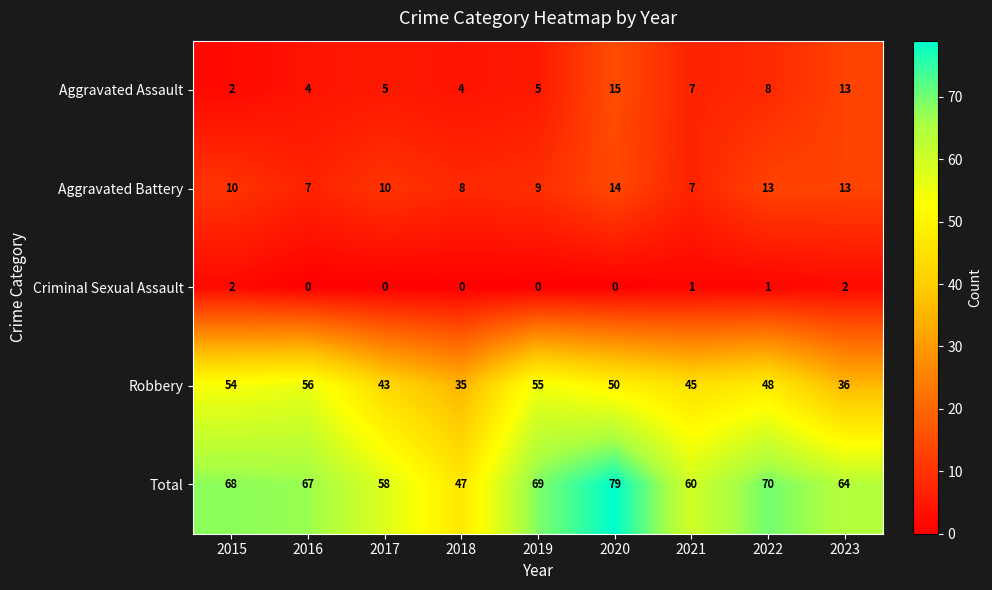

The Criminal Sexual Assault series shows 0 at 2018. True or false?

True